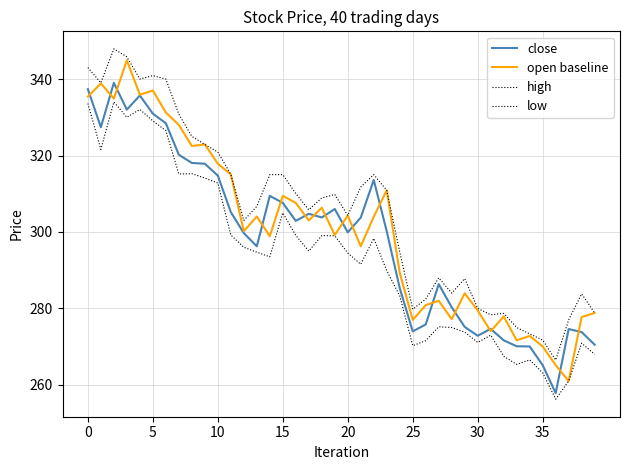

Which series has the largest total across all categories?

high